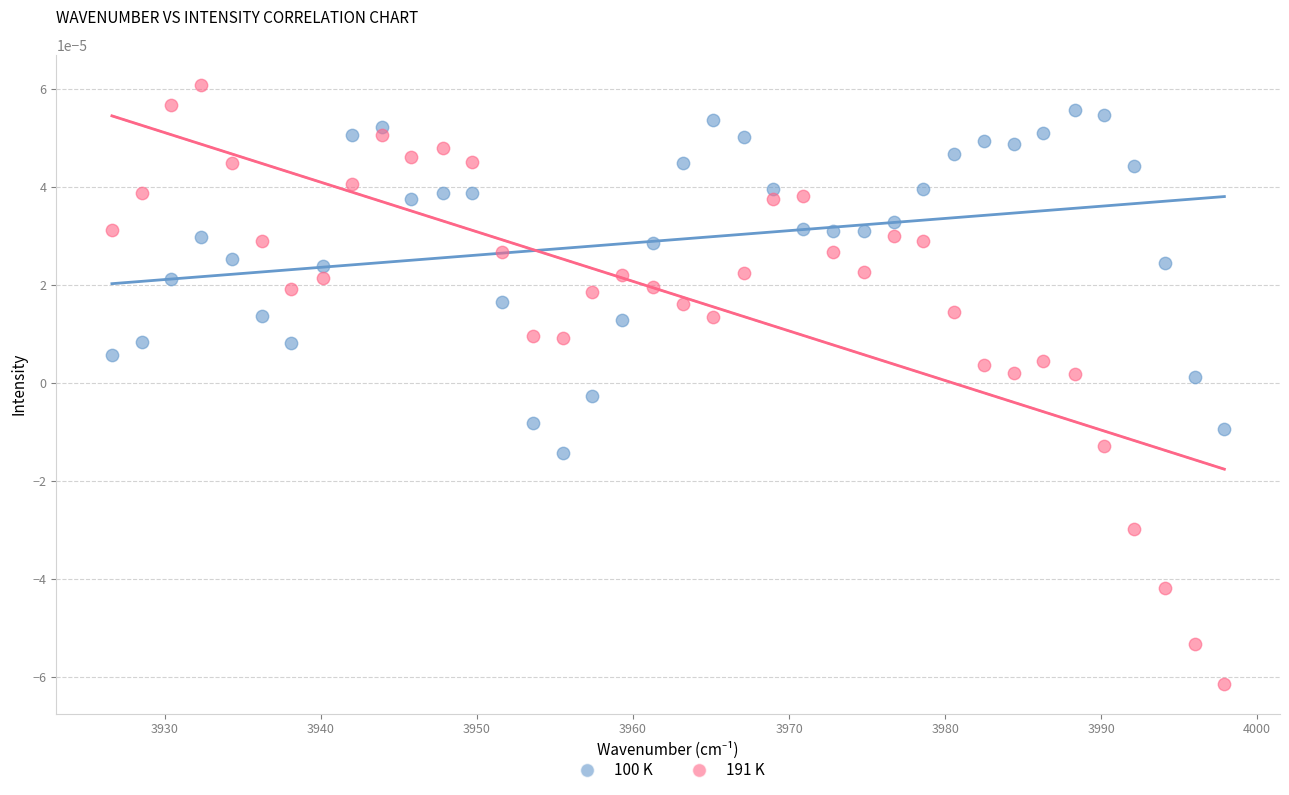

What is the X range (max minus min) for the scatter plot?

71.3